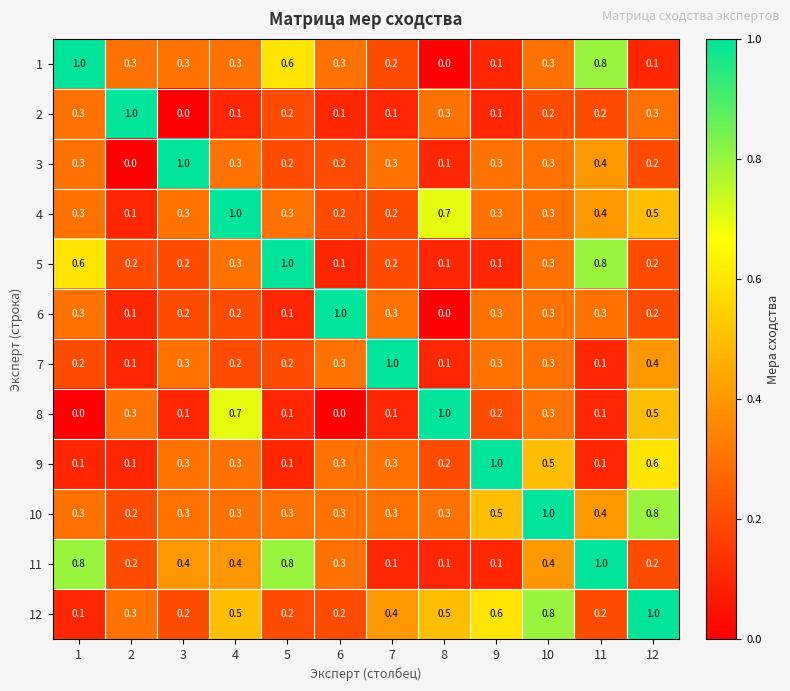

Is it true that 2 equals 0.1 at 6?

True